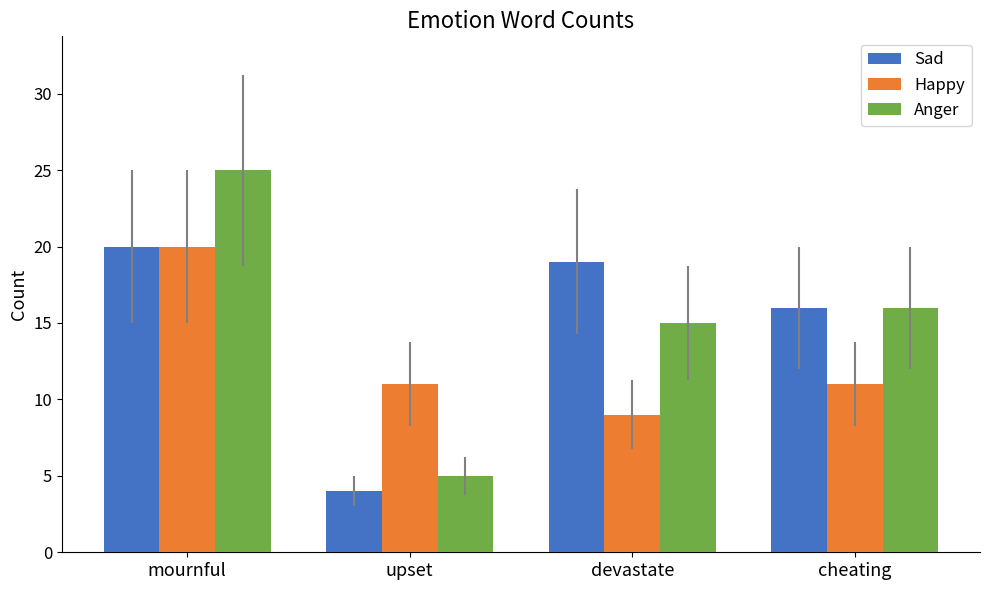

Reading left to right, transcribe all the data shown in this chart.

Sad: mournful=20	upset=4	devastate=19	cheating=16
Happy: mournful=20	upset=11	devastate=9	cheating=11
Anger: mournful=25	upset=5	devastate=15	cheating=16